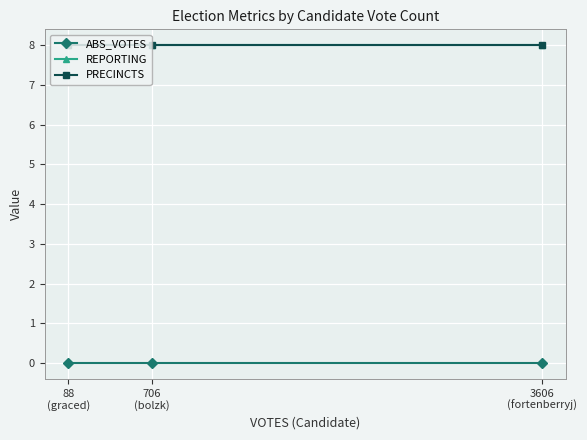

Is this an area chart (filled region under the line)?

No